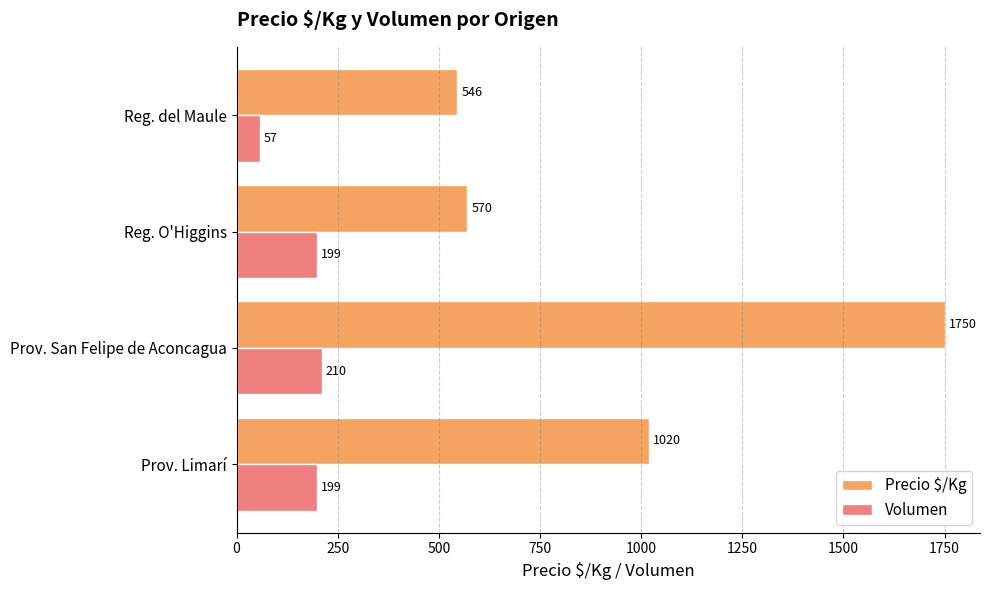

Which series changed the most between Prov. San Felipe de Aconcagua and Reg. O'Higgins?

Precio $/Kg